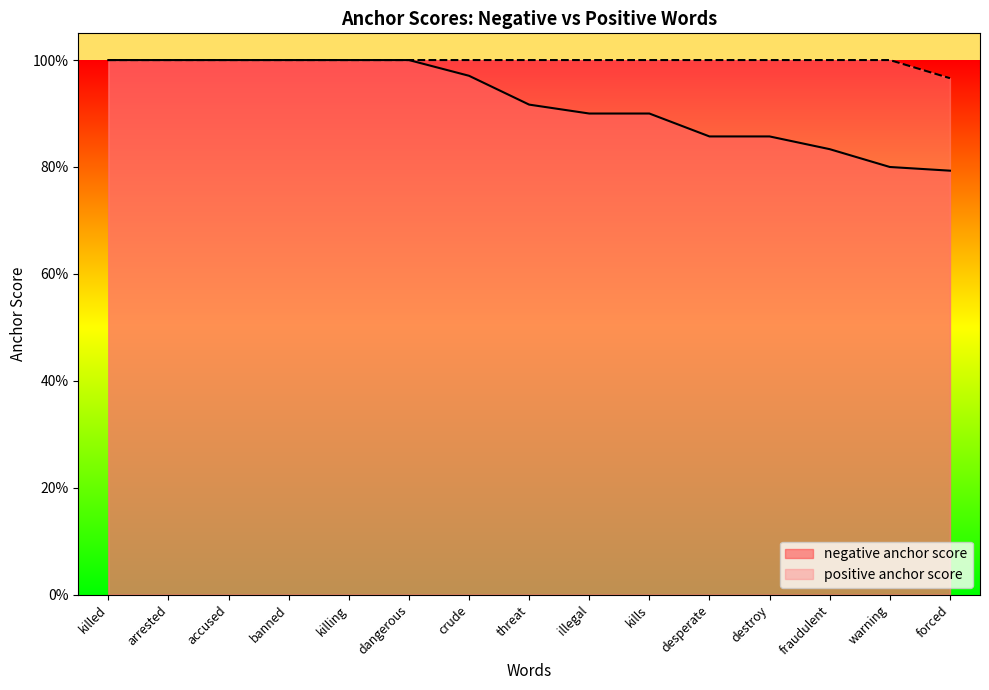

The value of positive anchor score at accused is 1.0. True or false?

True